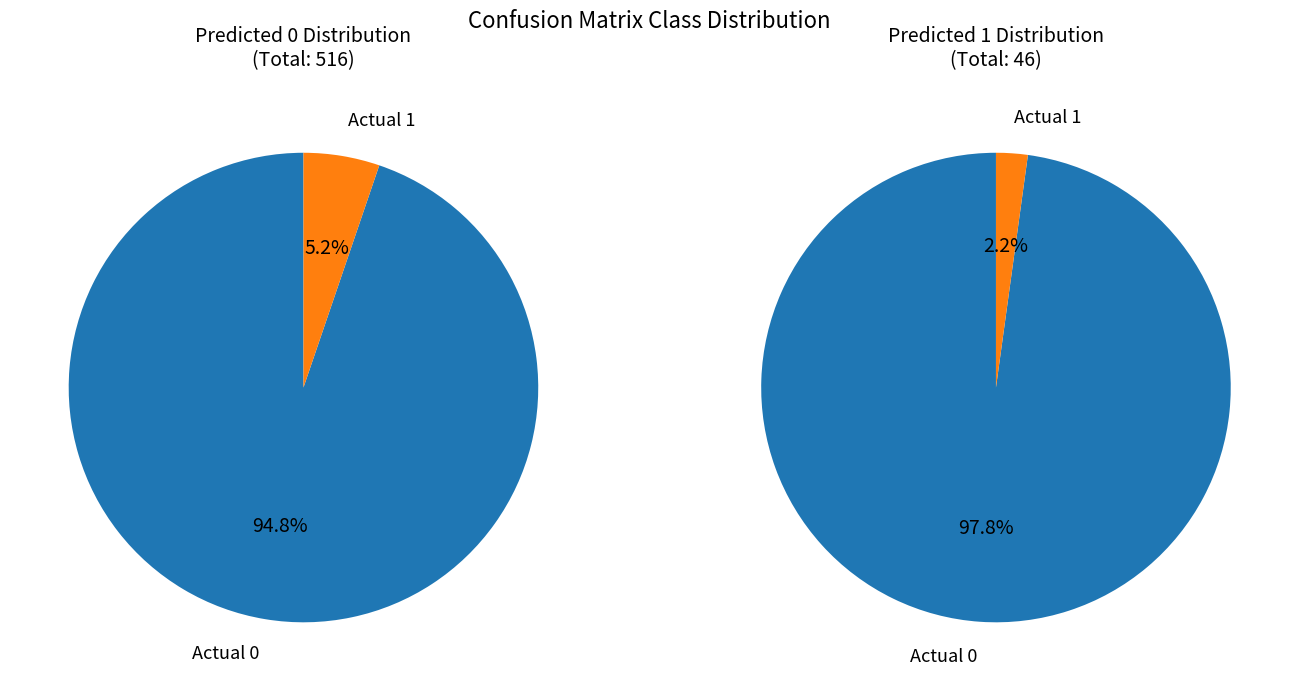

To the nearest percent, what is the difference between the Actual 1 and Actual 0 slice percentages?

96%